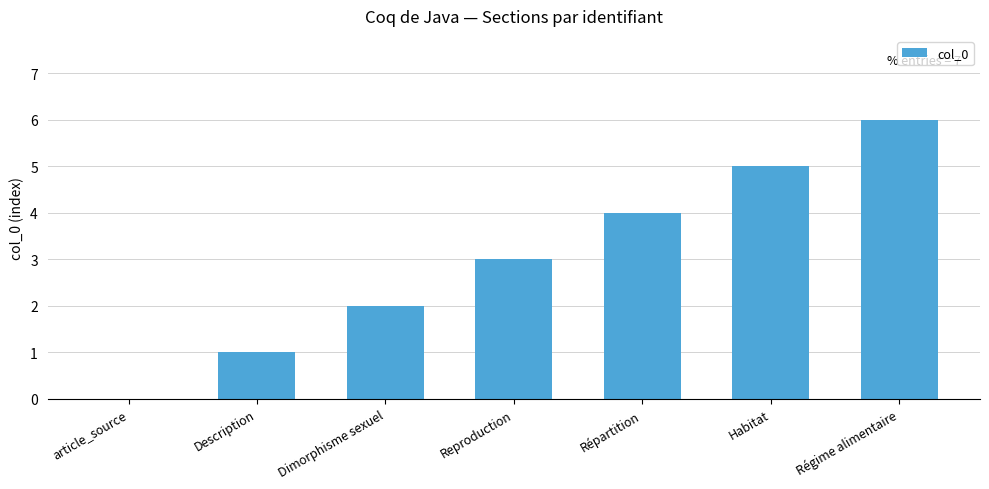

What is the approximate value at Habitat?

5